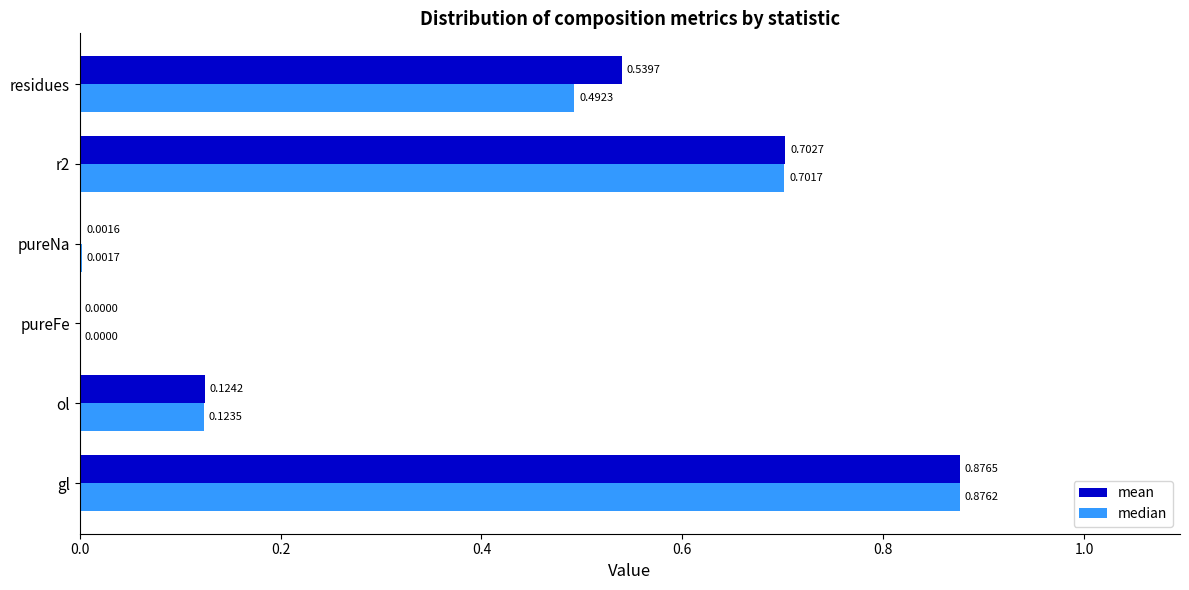

At which category is the sum across all series the highest?

gl